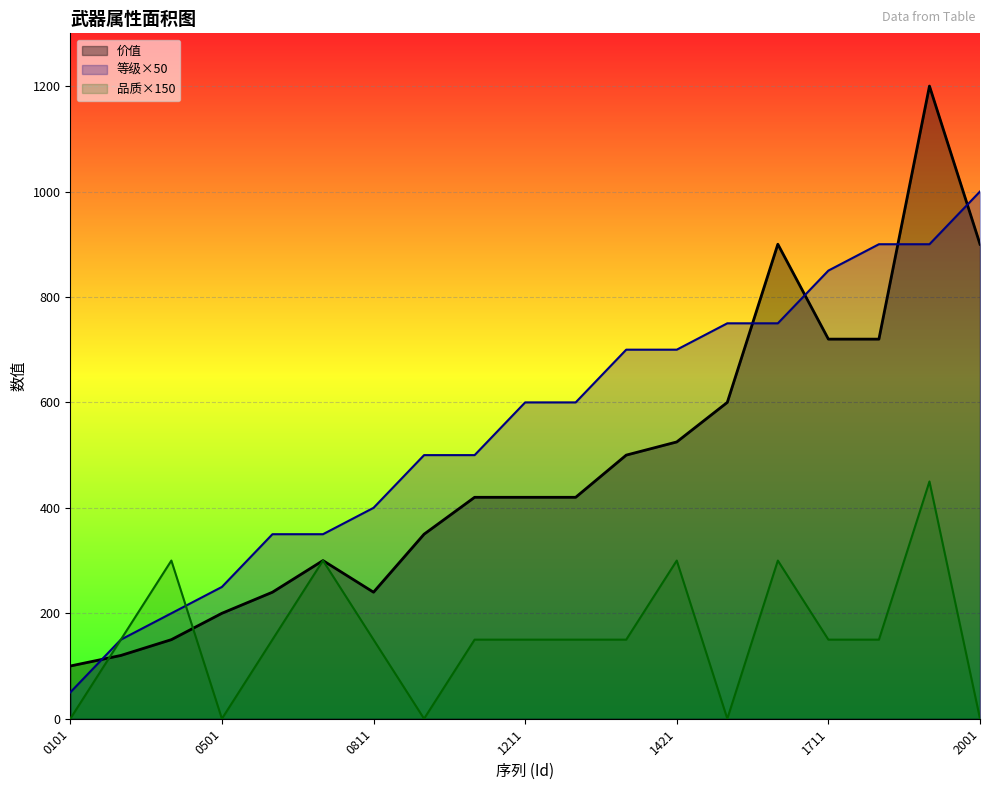

Which series has the largest range (max minus min)?

价值